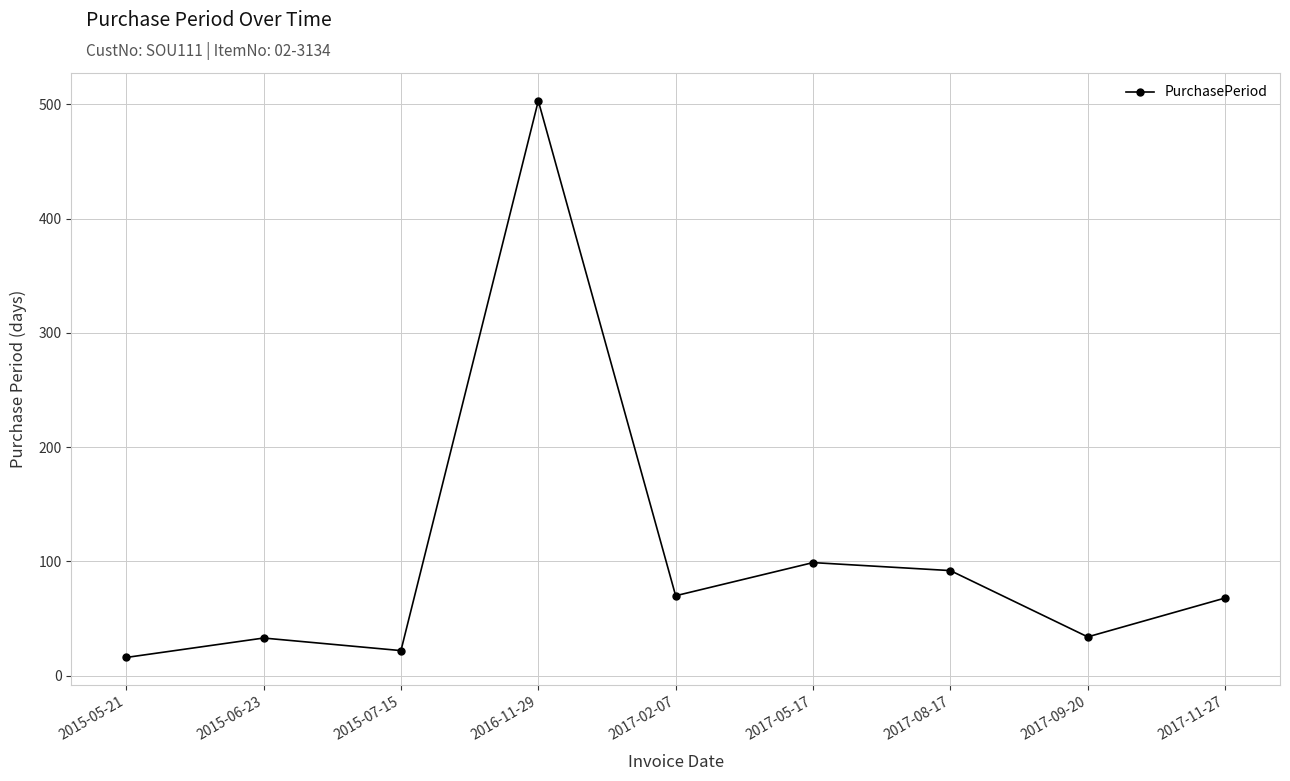

What value does the data have at 2017-09-20?

34